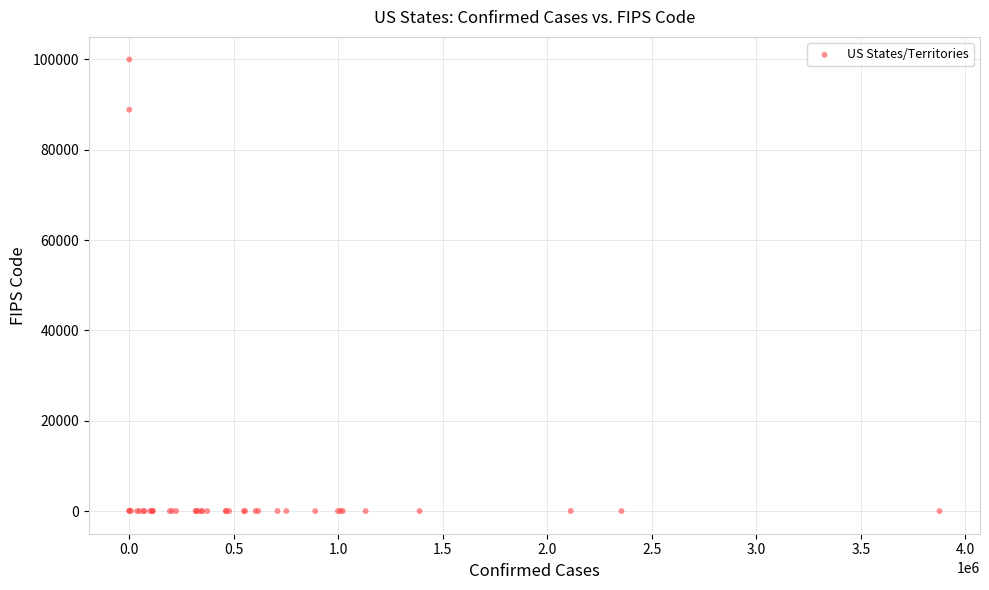

What Y value in the scatter plot is closest to 50000?

88888